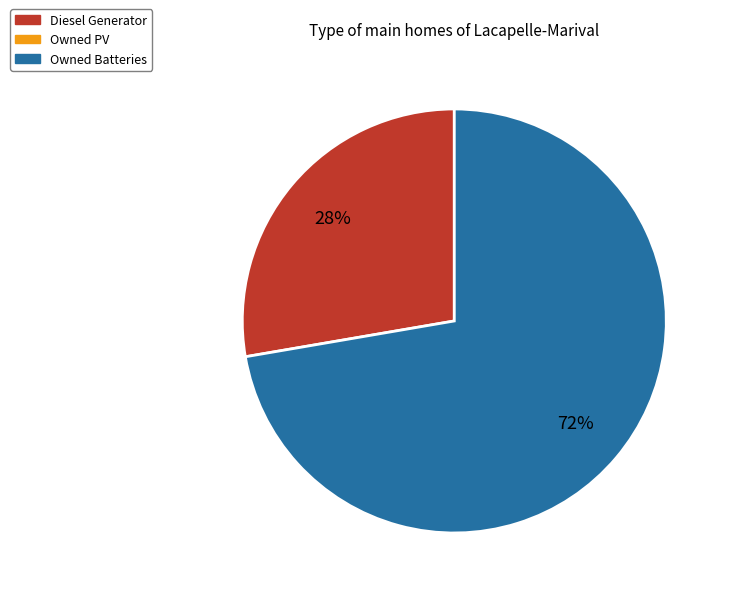

Is there a majority slice in this chart?

Yes